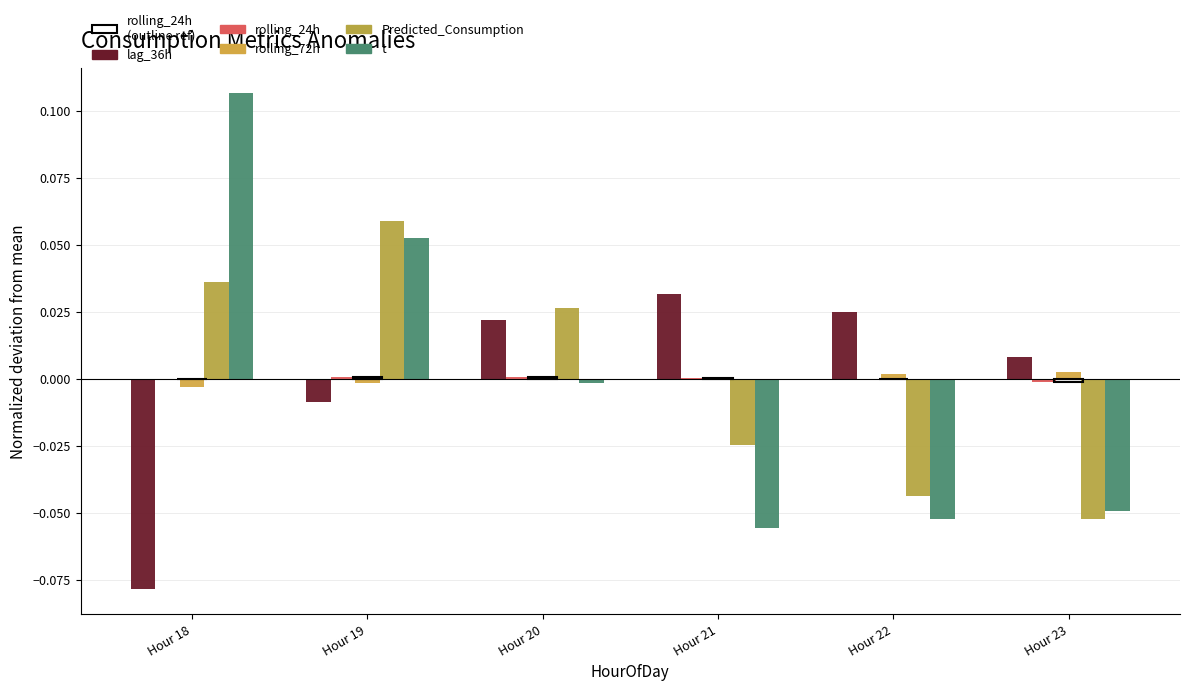

How many positive values does the t series have?

2